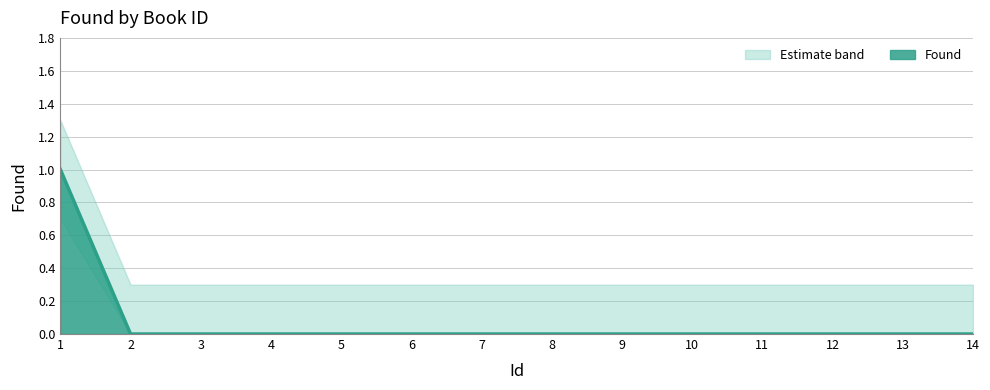

Between 1 and 5, which is larger?

1